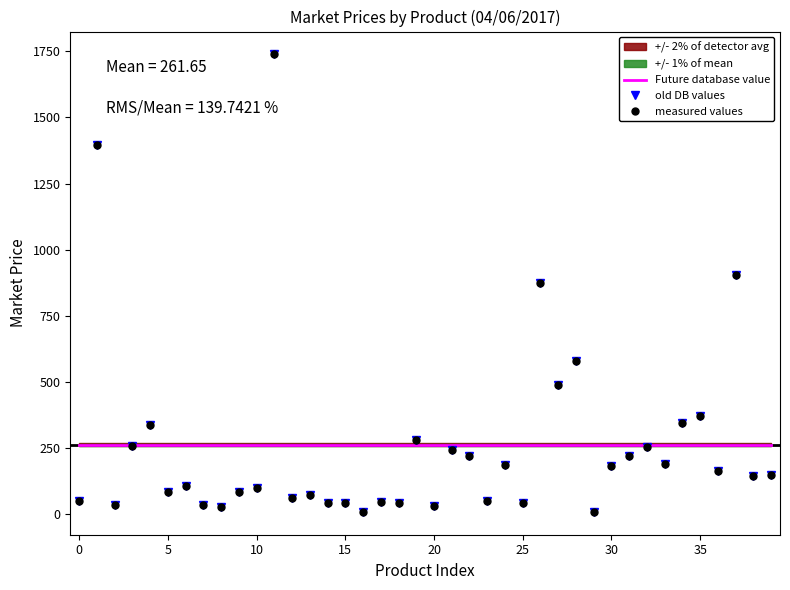

At which category does the chart reach its minimum across all series?

29